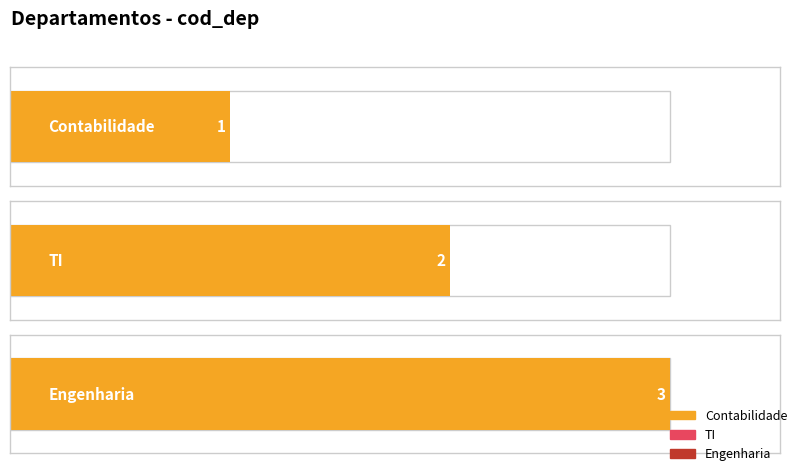

List the labels in order of value, largest first.

Engenharia, TI, Contabilidade